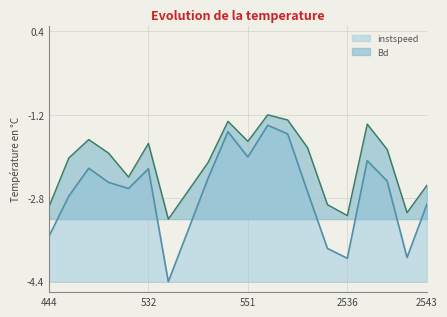

True or false: instspeed has a value of -2.4 at 2451.

False